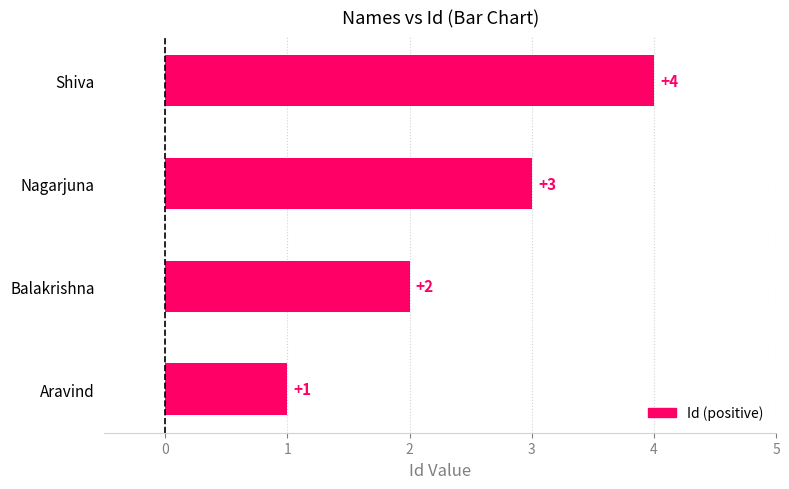

Does the chart contain any negative values?

No